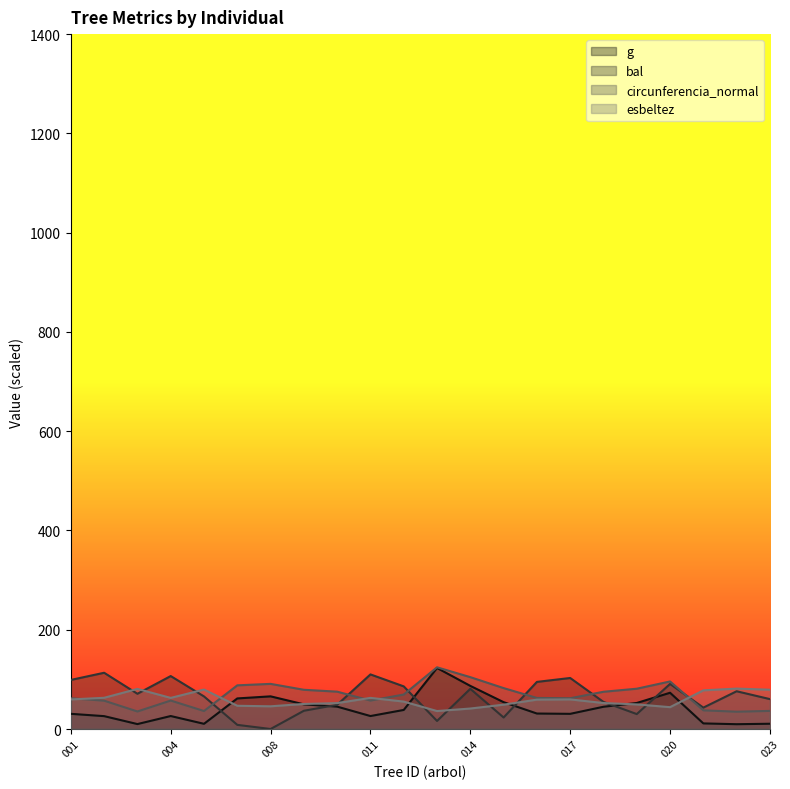

Reading left to right, what are all the values shown in this chart?

g: 30.6	25.9	9.9	26.1	10.5	61.6	65.8	49.7	45.1	26.1	38.4	123.0	86.9	54.1	31.2	30.6	44.8	52.4	73.0	11.3	9.7	10.6
bal: 98.9	113.3	71.0	106.7	65.6	8.4	0.0	36.8	48.8	110.0	85.9	16.2	81.0	23.2	94.9	102.8	54.6	30.1	90.8	43.1	76.0	60.2
circunferencia_normal: 62.0	57.1	35.3	57.3	36.3	88.0	90.9	79.0	75.3	57.3	69.5	124.3	104.5	82.4	62.6	62.0	75.0	81.2	95.8	37.6	34.9	36.5
esbeltez: 59.6	62.9	80.8	62.7	79.5	46.8	45.7	50.5	52.2	62.7	55.2	36.2	41.3	49.0	59.2	59.6	52.3	49.6	44.0	77.9	81.4	79.1